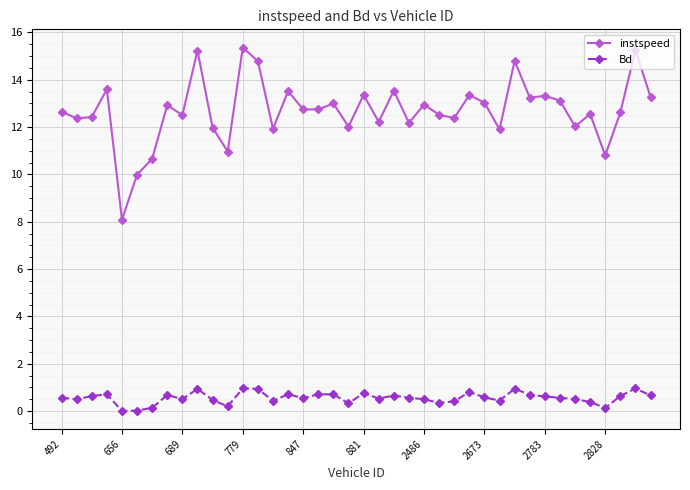

What is the greatest value displayed?

15.4